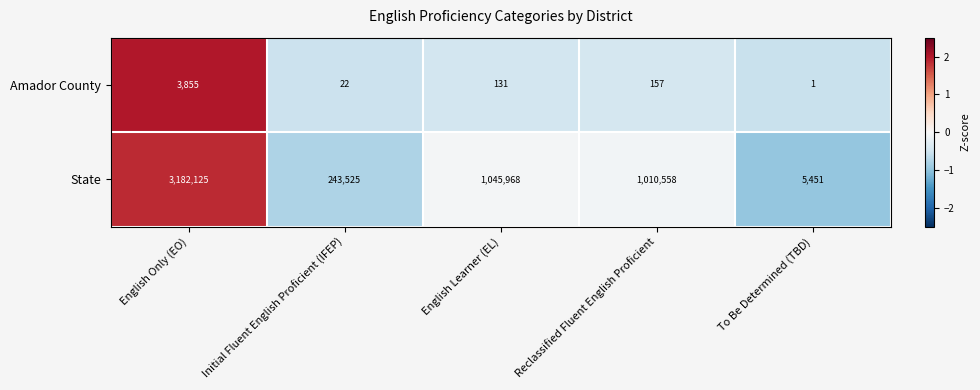

Which series has the widest spread of values?

State